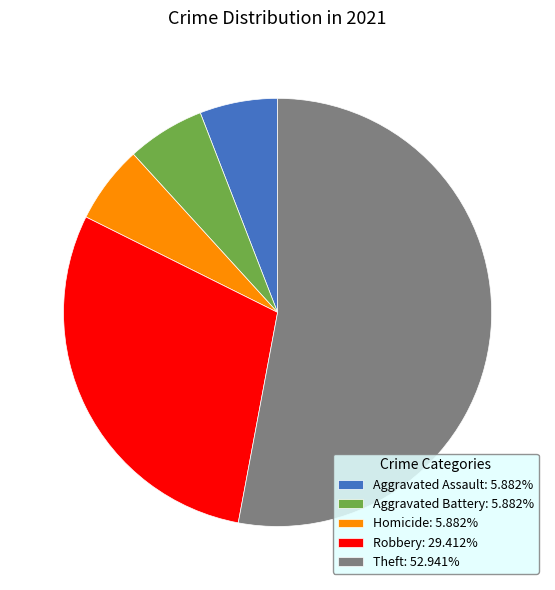

Count the number of slices in the pie.

5